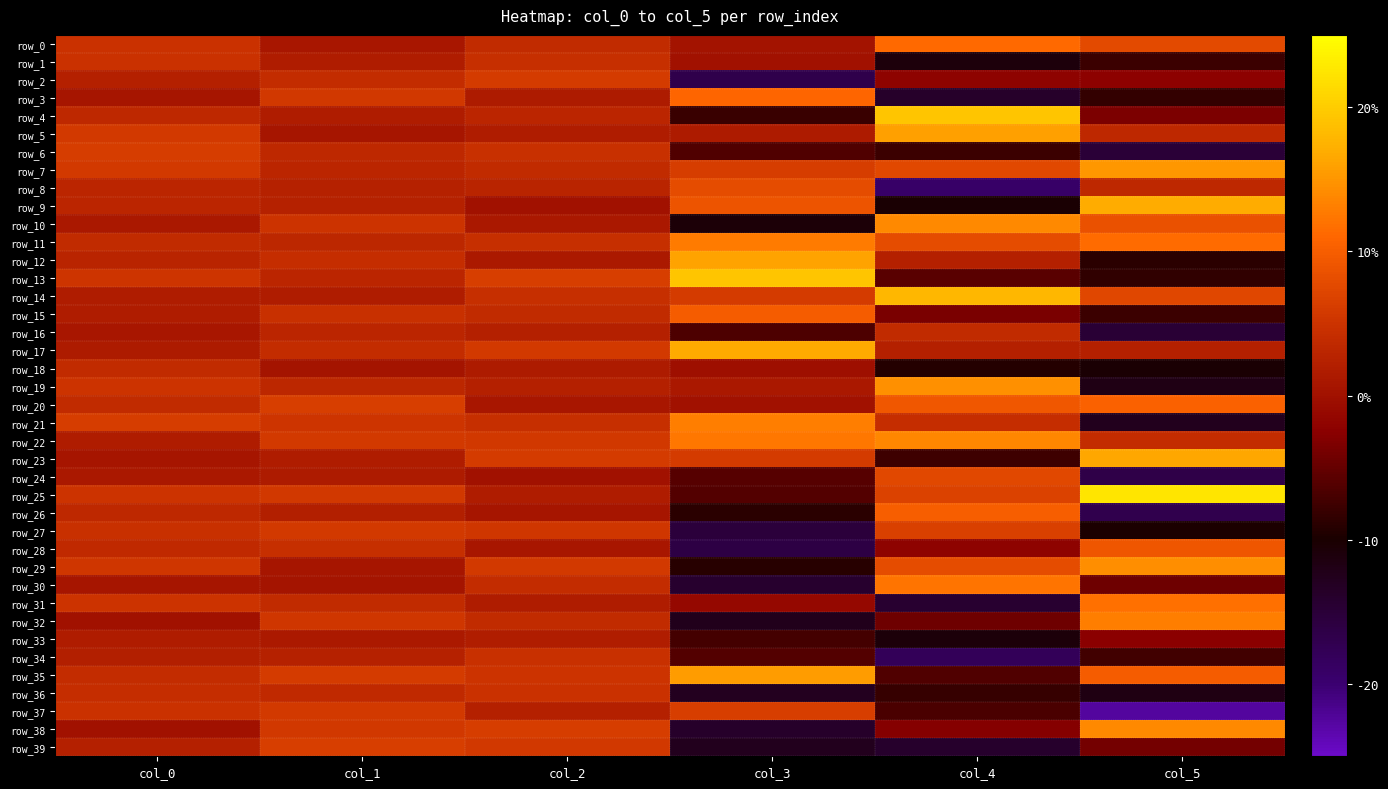

Rank the series at col_4 from lowest to highest value.

row_8, row_34, row_31, row_39, row_3, row_1, row_33, row_9, row_18, row_36, row_6, row_23, row_37, row_35, row_13, row_32, row_15, row_38, row_2, row_28, row_12, row_17, row_16, row_21, row_27, row_25, row_7, row_24, row_11, row_29, row_20, row_26, row_0, row_30, row_22, row_10, row_19, row_5, row_14, row_4